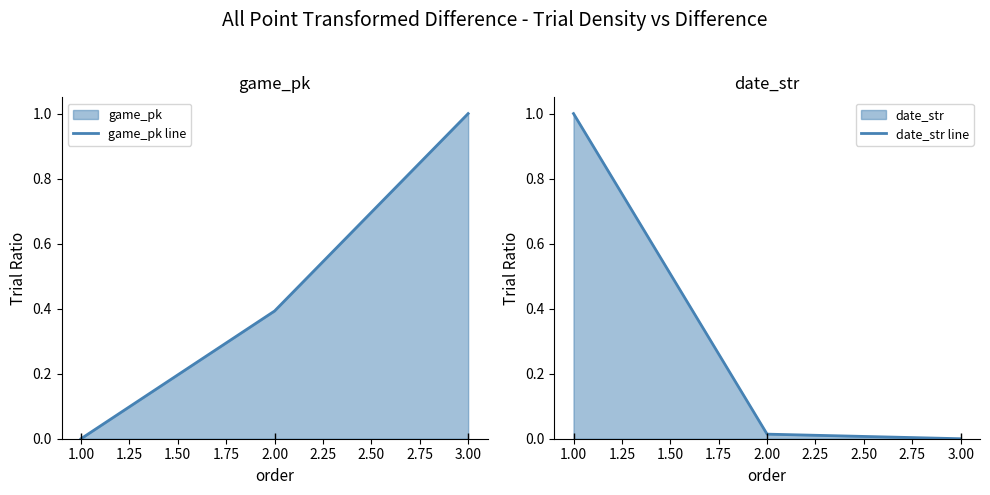

The game_pk line series shows -0.6 at 1.00. True or false?

False